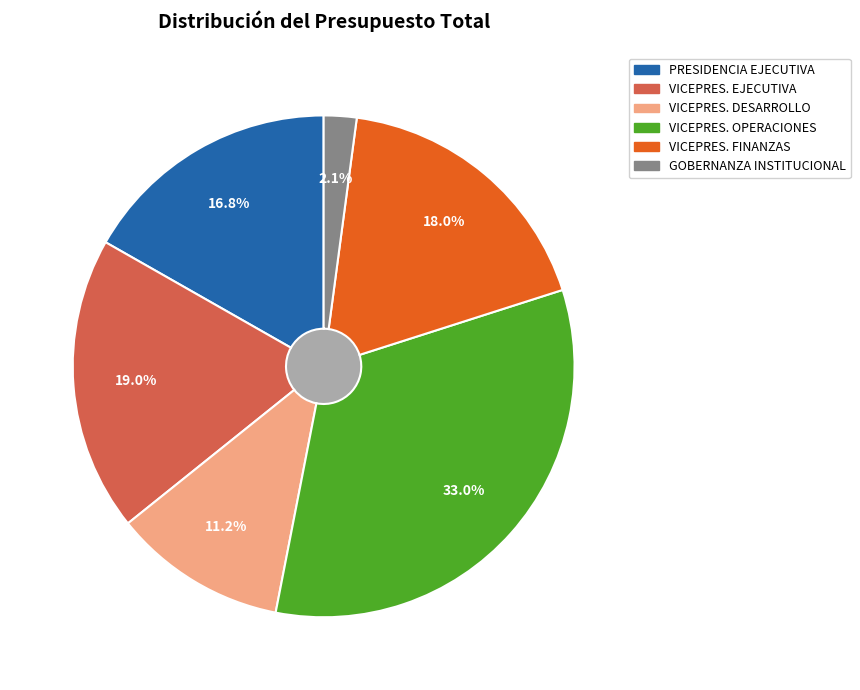

How many slices are in this pie chart?

6